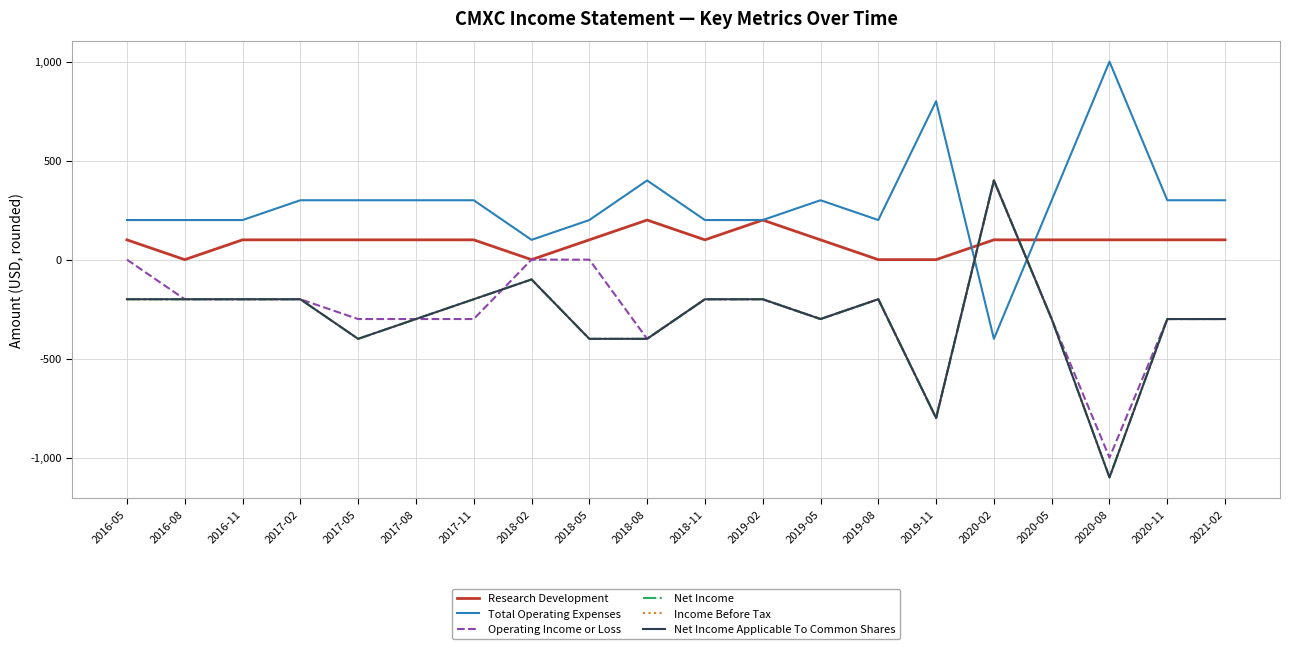

Is this an area chart (filled region under the line)?

No